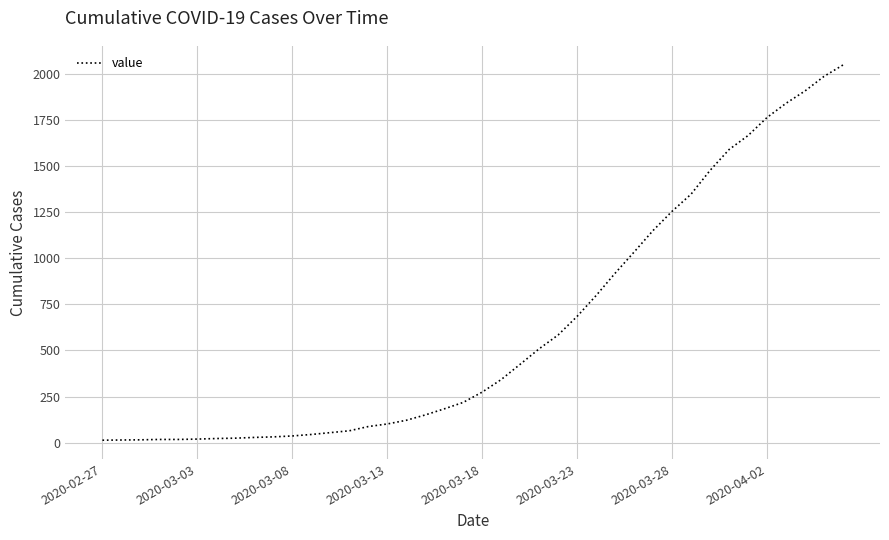

Count the number of categories in the chart.

40